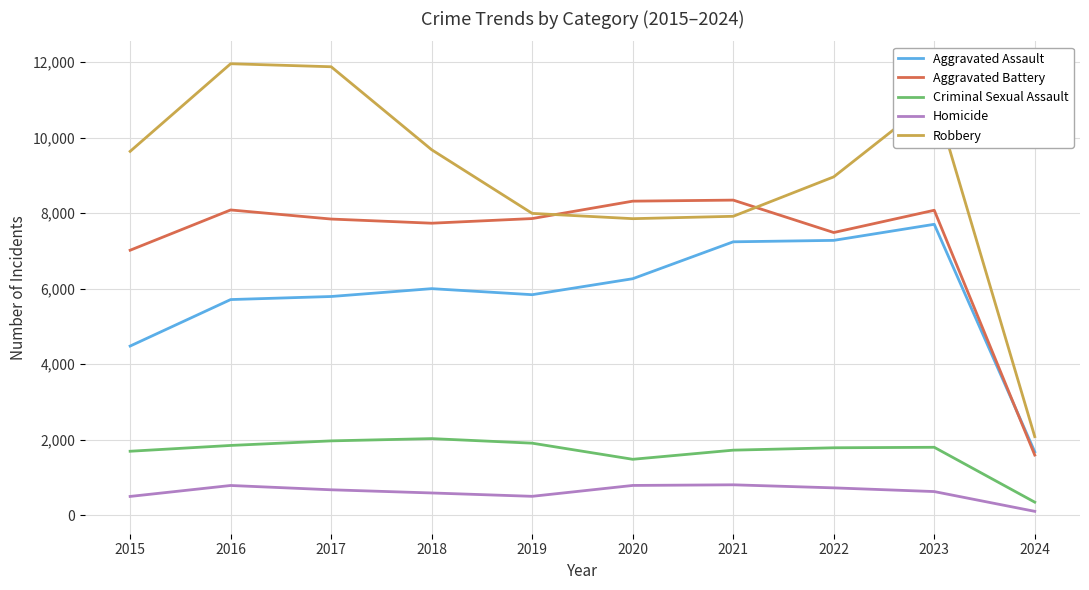

What is the difference between the second highest and second lowest values in the Robbery series?

4025